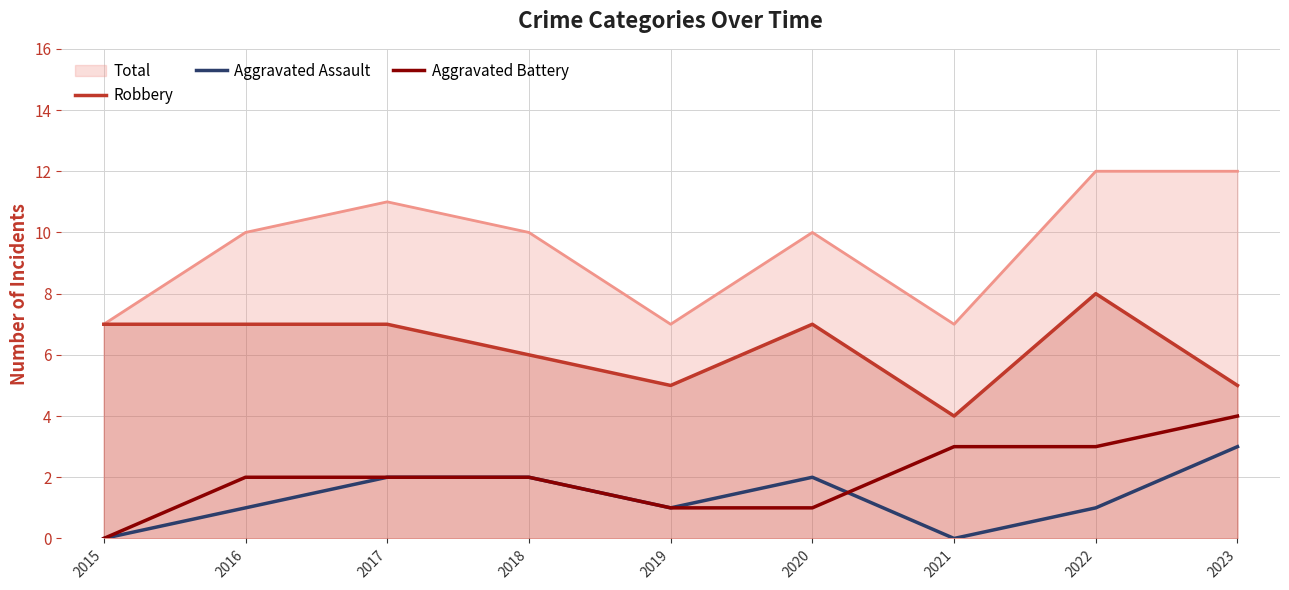

True or false: Aggravated Battery has a value of 2 at 2018.

True